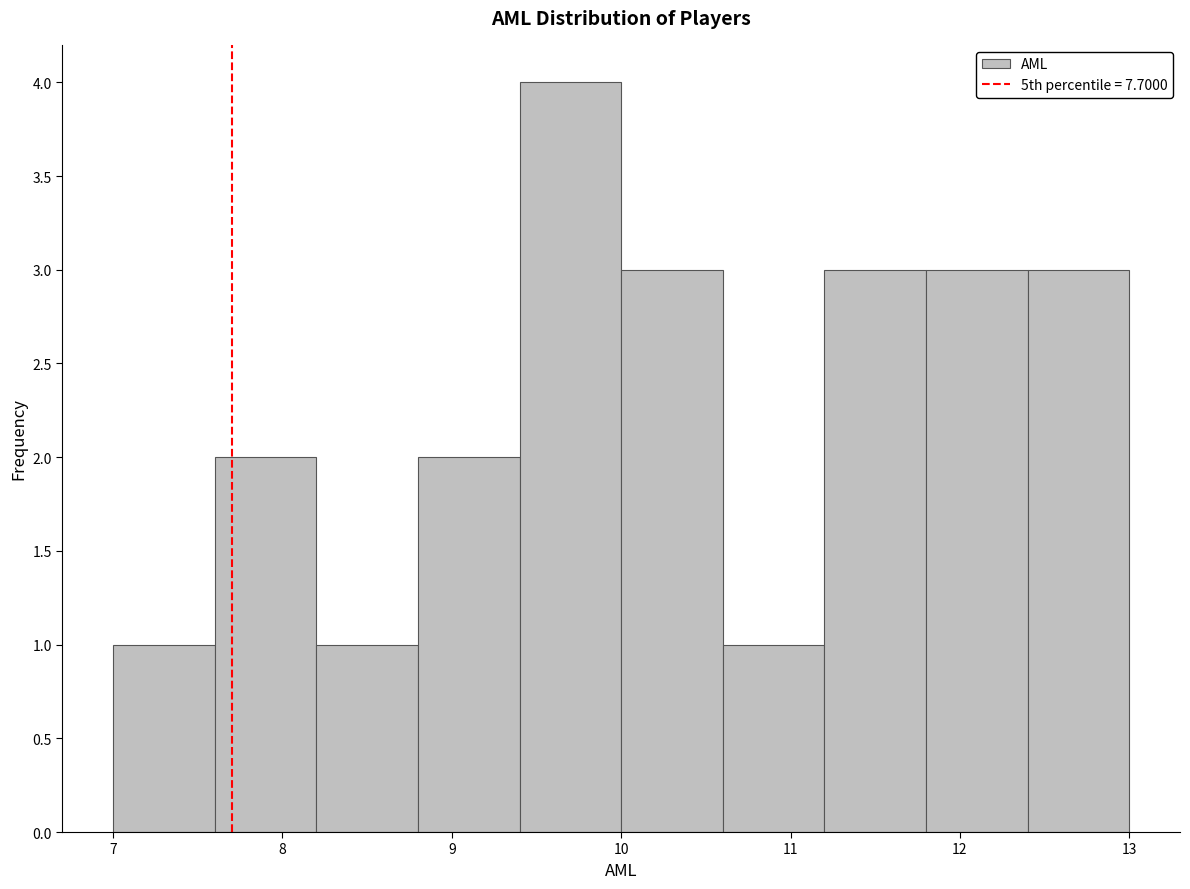

Reading left to right, list every bar in this chart as the range it spans on the x-axis followed by its height. The values are not printed on the chart, so give them approximately, as read against the axis.

7.0 to 7.6: 1
7.6 to 8.2: 2
8.2 to 8.8: 1
8.8 to 9.4: 2
9.4 to 10.0: 4
10.0 to 10.6: 3
10.6 to 11.2: 1
11.2 to 11.8: 3
11.8 to 12.4: 3
12.4 to 13.0: 3